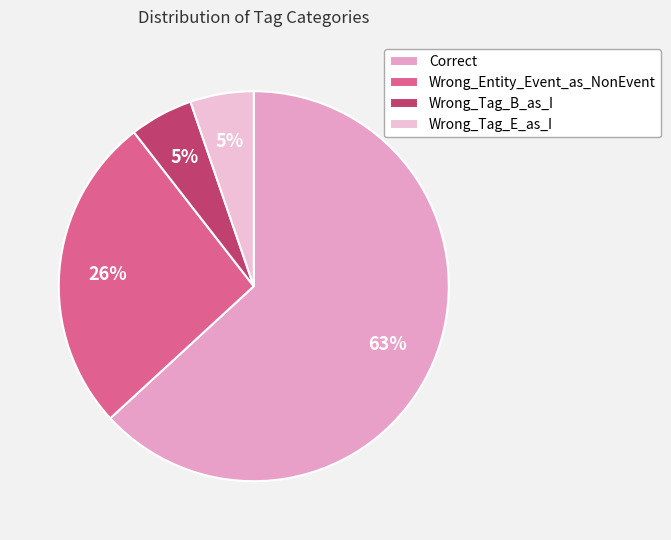

Approximately how many times larger is the value at Wrong_Entity_Event_as_NonEvent compared to Correct?

0.4